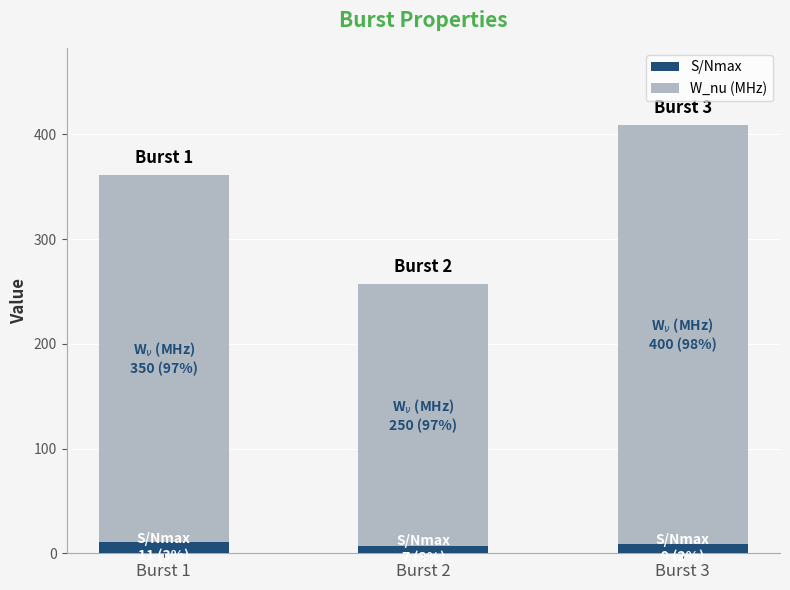

What is the highest value of the S/Nmax series?

11